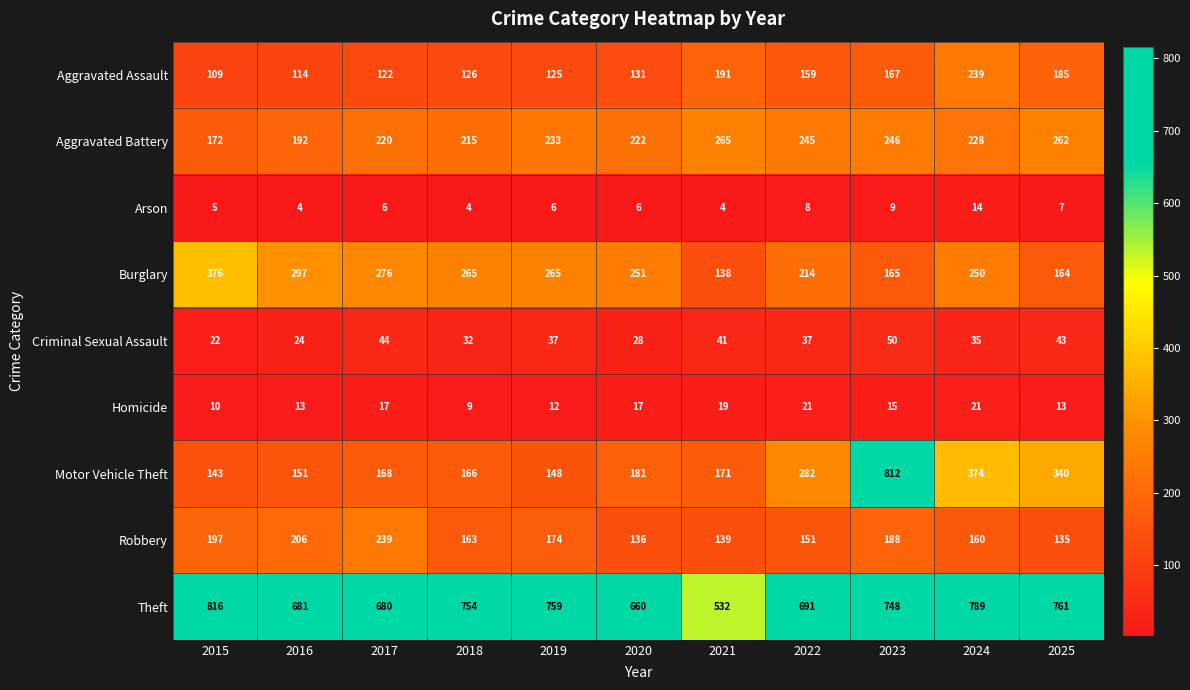

Which series changed the most between 2024 and 2025?

Burglary